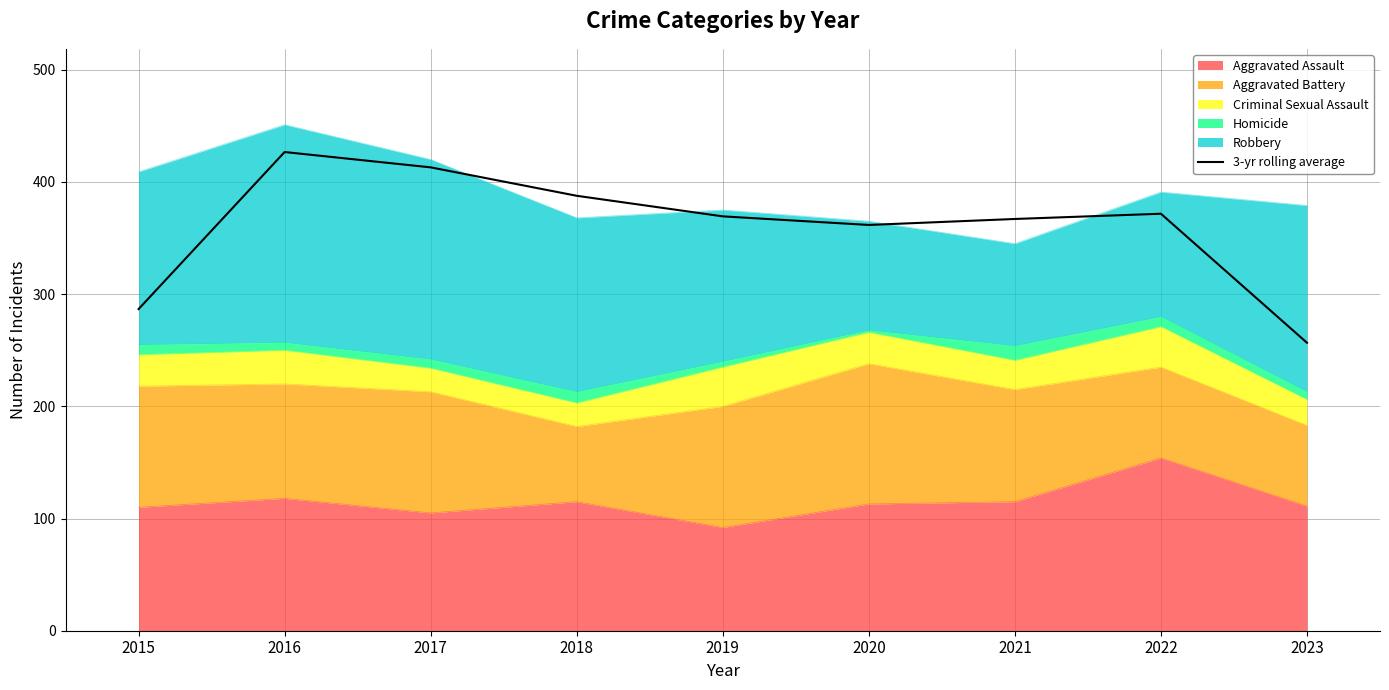

List the labels in order of value, smallest first.

2023, 2015, 2020, 2021, 2019, 2022, 2018, 2017, 2016